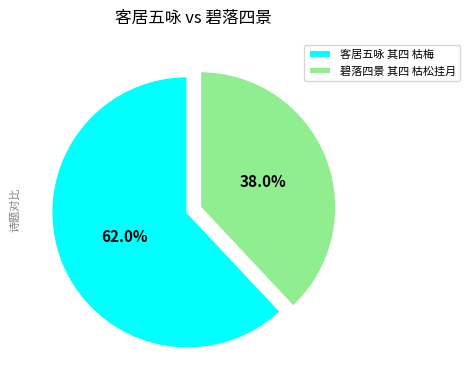

Is it true that 客居五咏 其四 枯梅 is 62% of the pie?

True